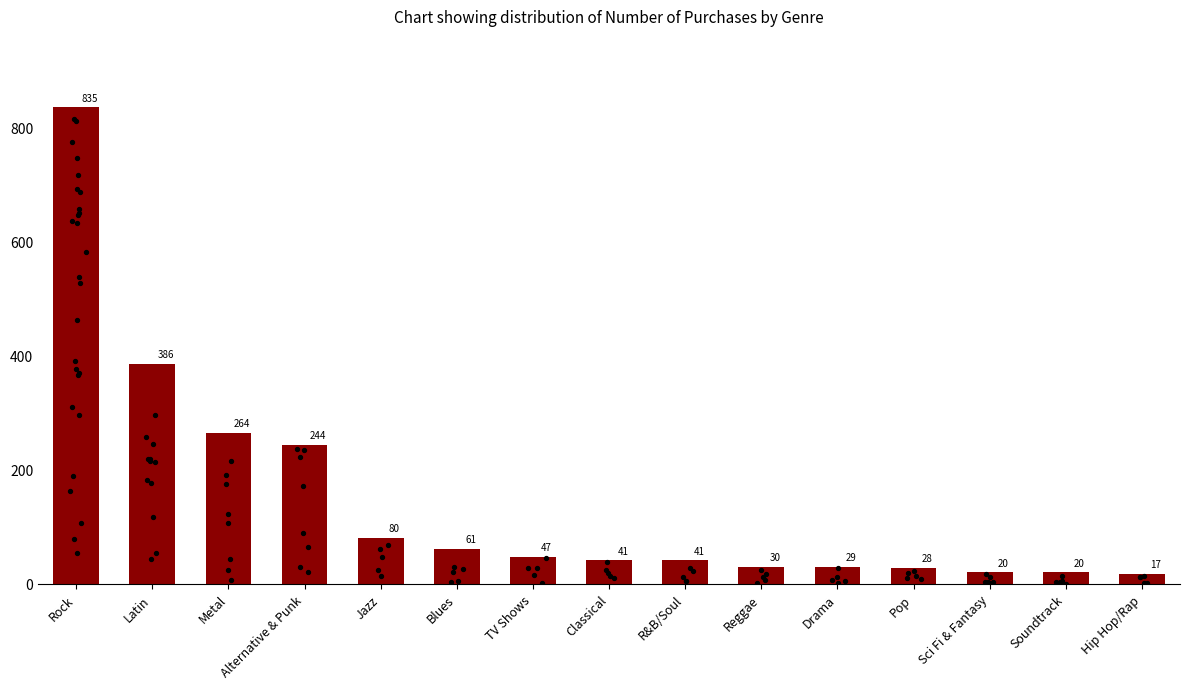

What is the change in value from Latin to Sci Fi & Fantasy?

-366